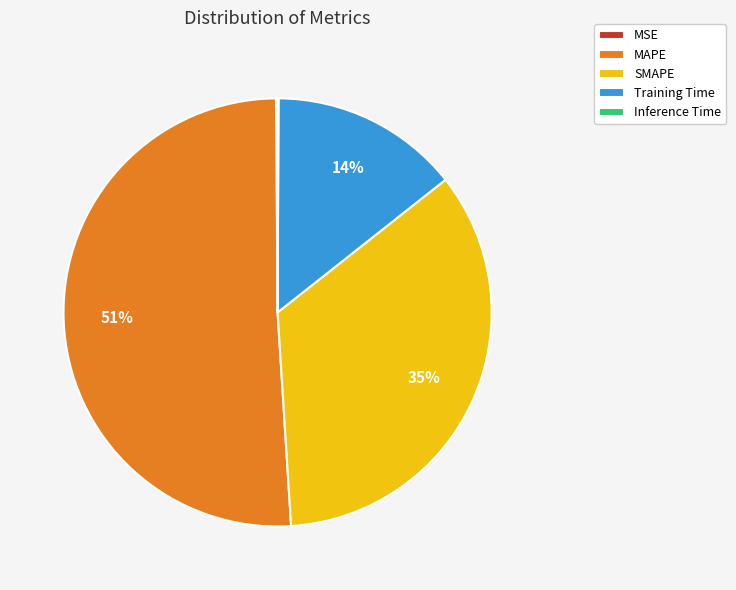

Does MAPE account for over 50% of the chart?

Yes